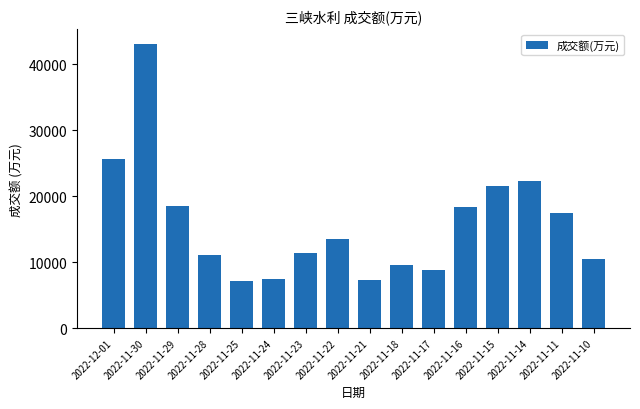

Which label corresponds to the largest value in the chart?

2022-11-30